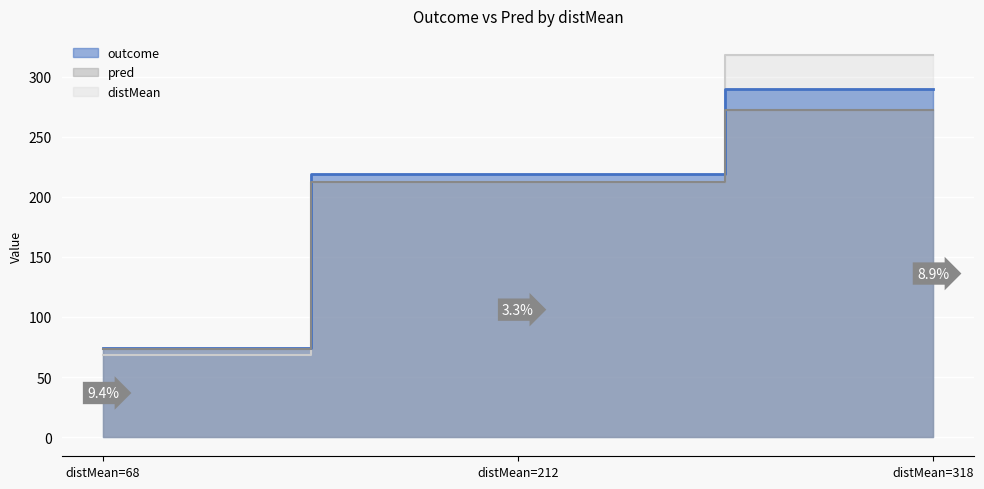

Is the value of distMean at distMean=212 greater than the value of pred at distMean=68?

No